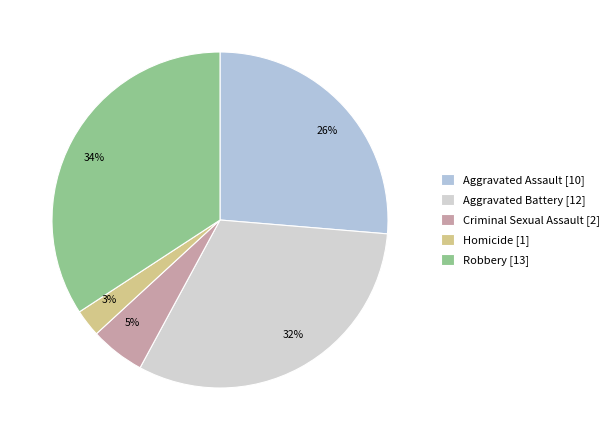

What percentage is the 26% slice, to the nearest percent?

26%